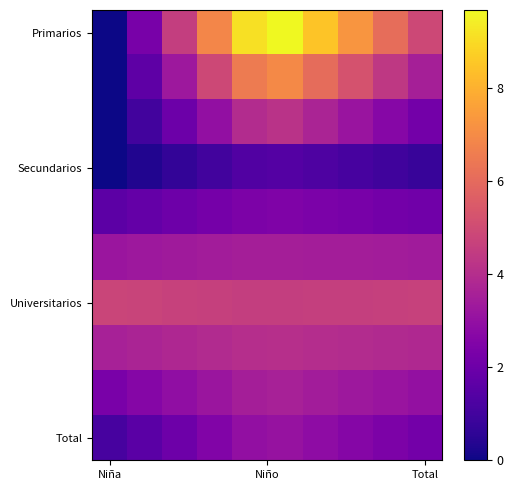

At which category is the sum across all series the highest?

5